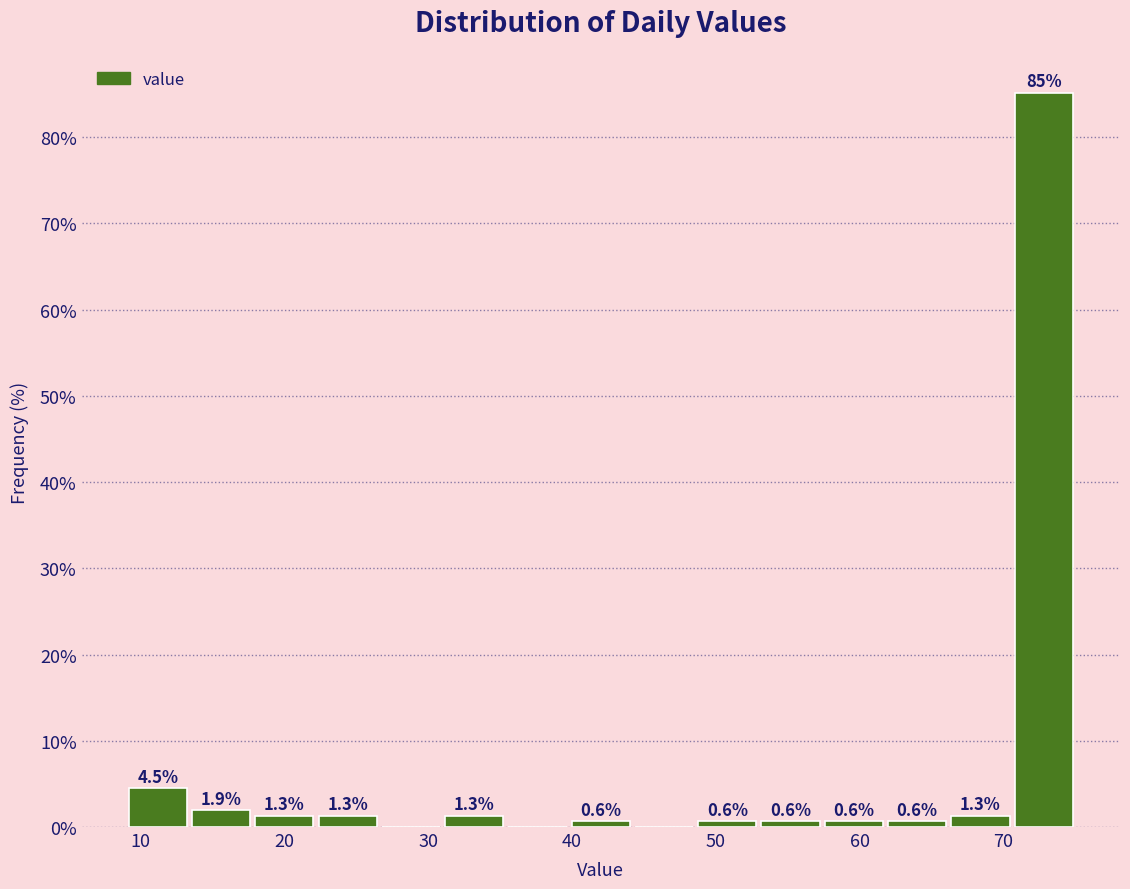

Which range on the x-axis has the tallest bar?

70.6 to 75.0